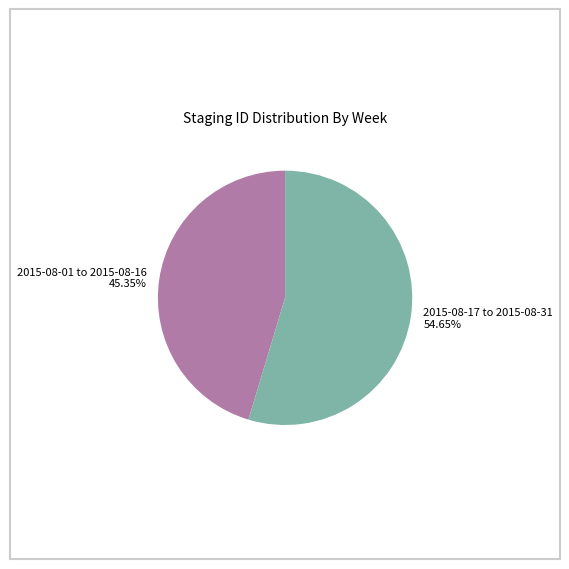

Approximately how many times larger is the value at 2015-08-17 to 2015-08-31 compared to 2015-08-01 to 2015-08-16?

1.2